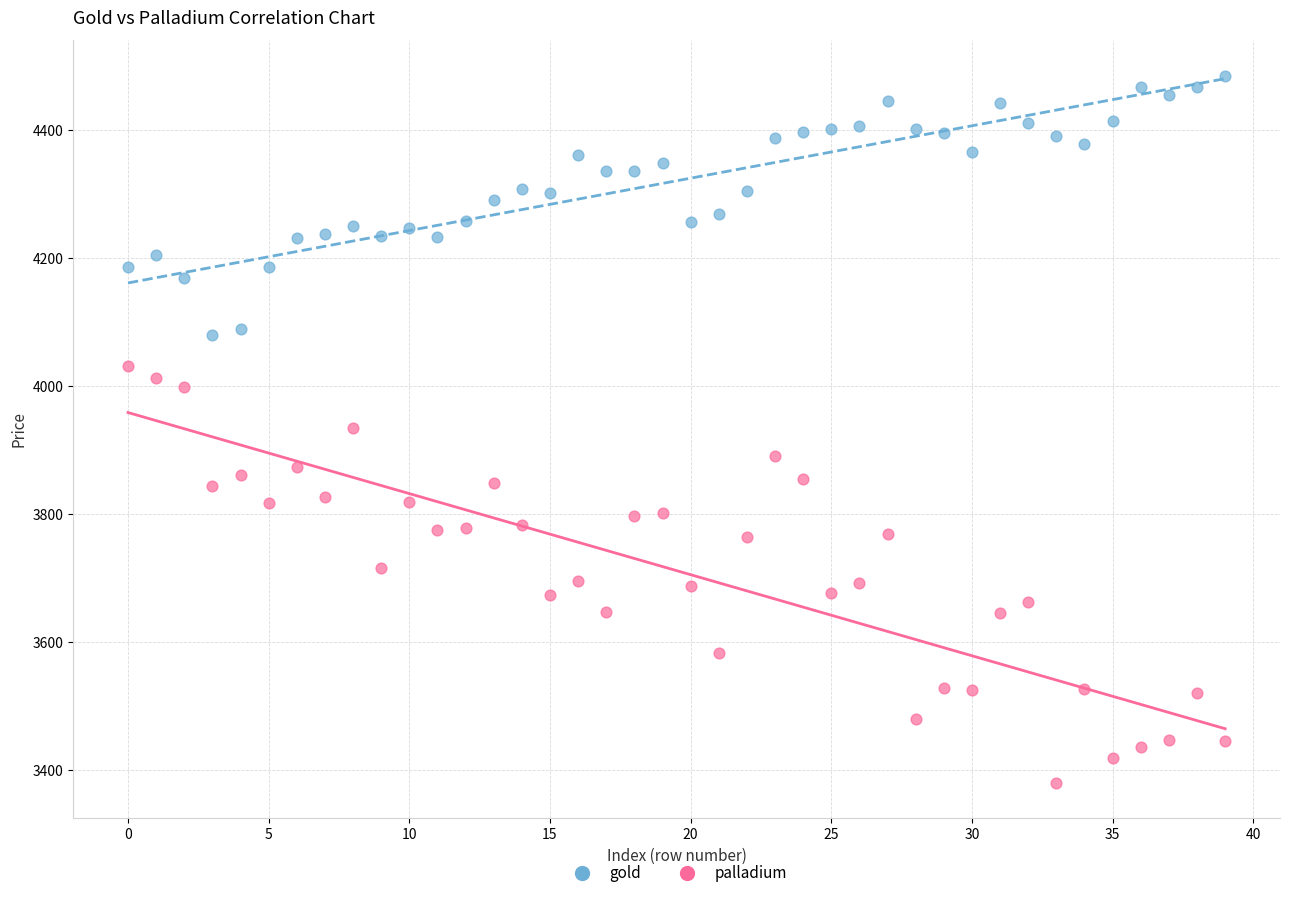

Which series has the largest Y range (max minus min)?

palladium